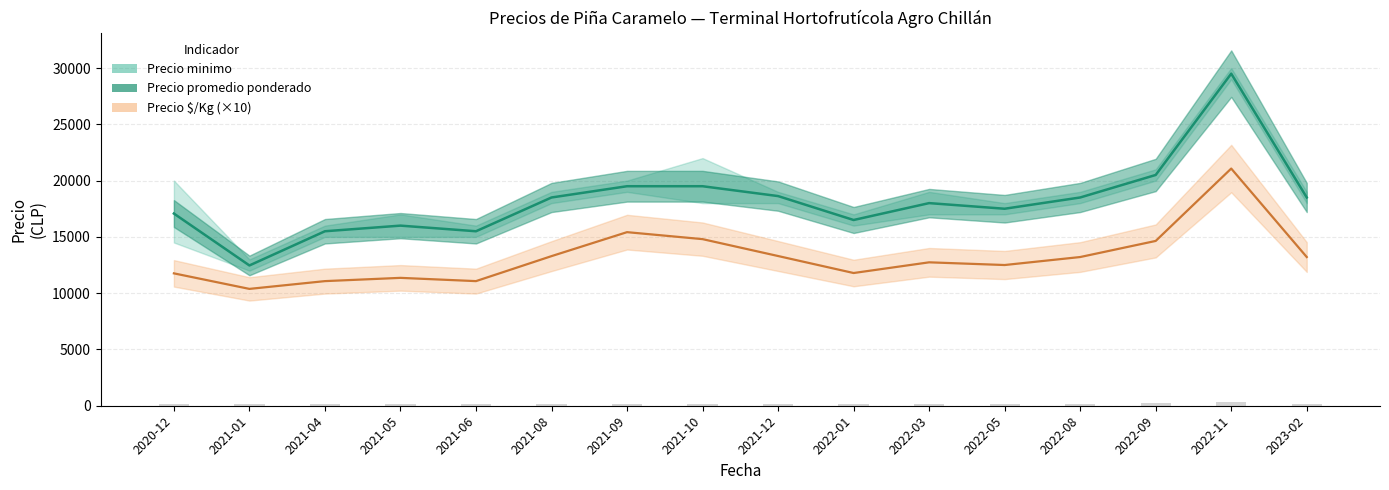

Does the chart contain any negative values?

No